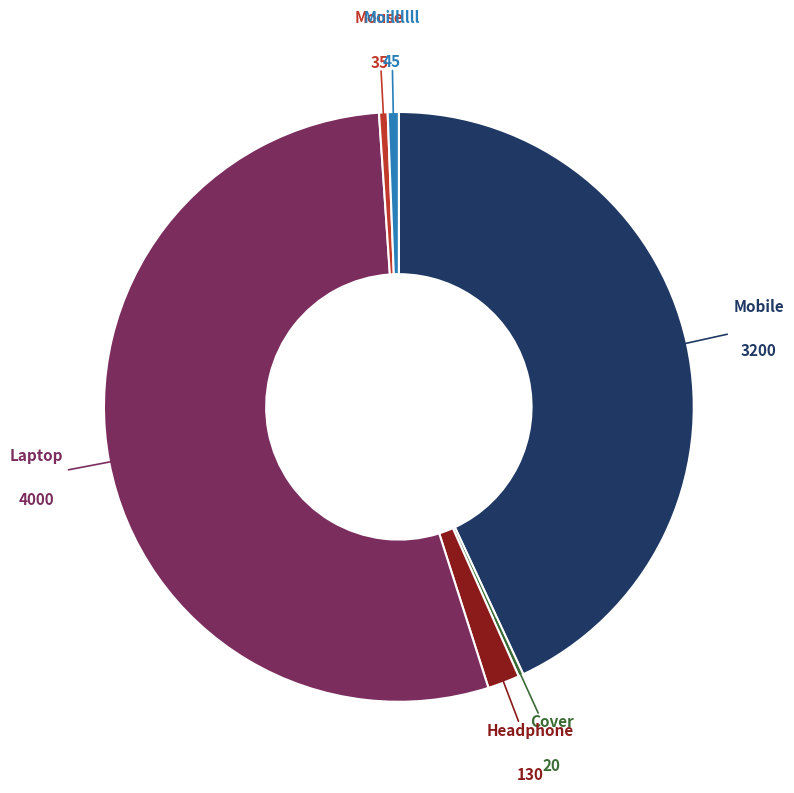

Is there any slice that represents more than half of the pie?

Yes